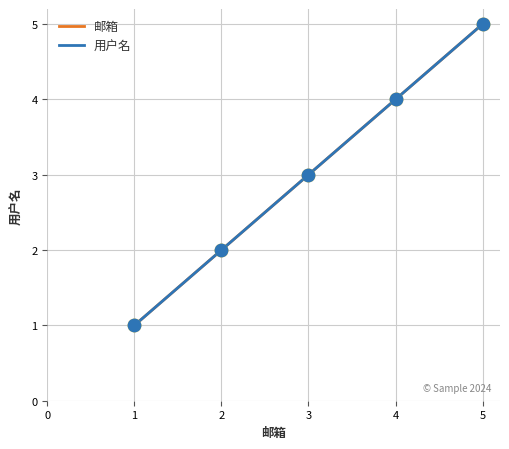

What is the total value across all series at 4?

8